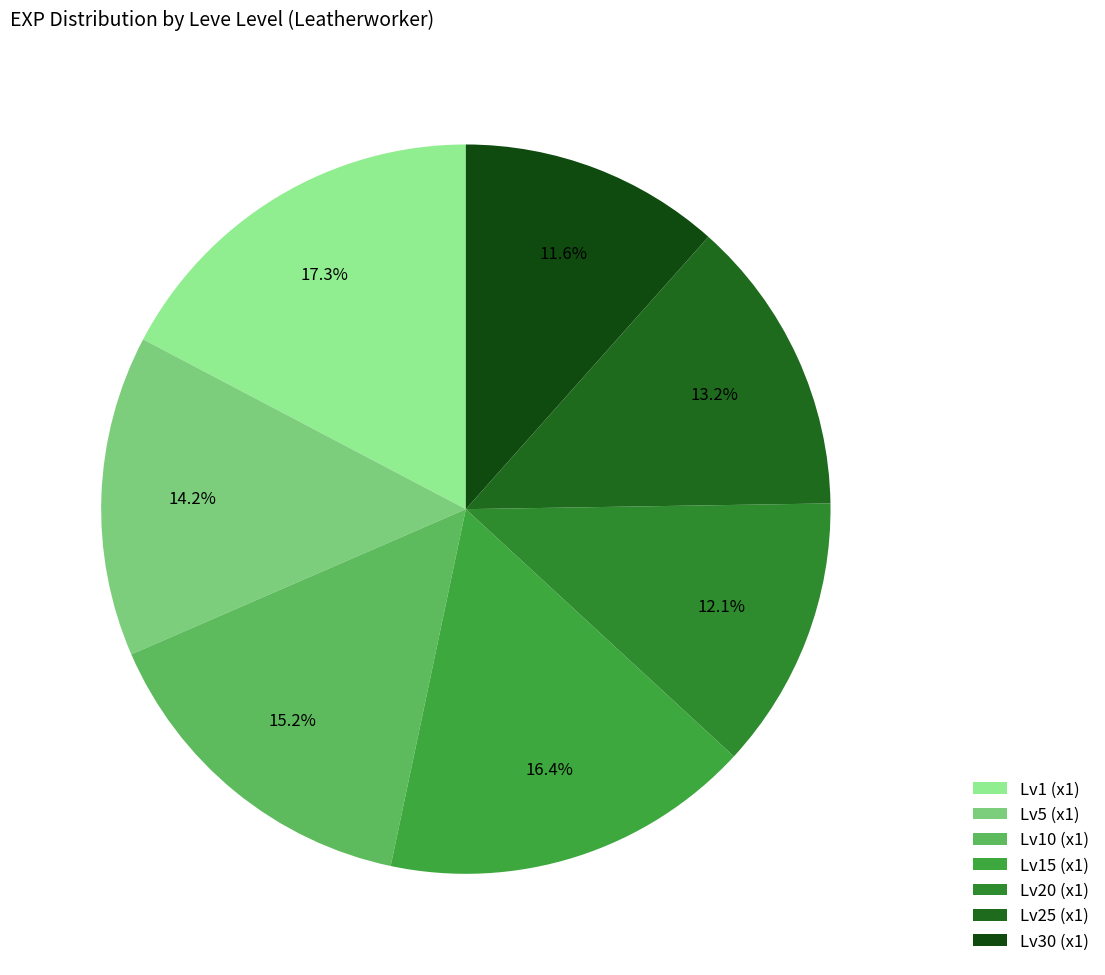

Count the number of slices in the pie.

7